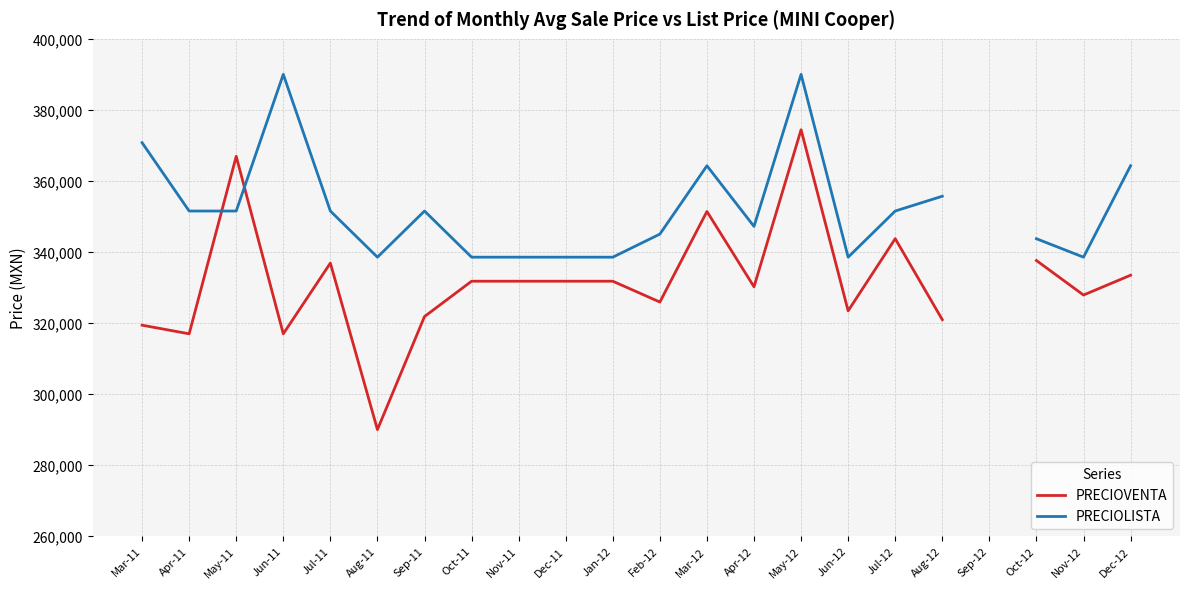

Does the chart have visible grid lines?

Yes